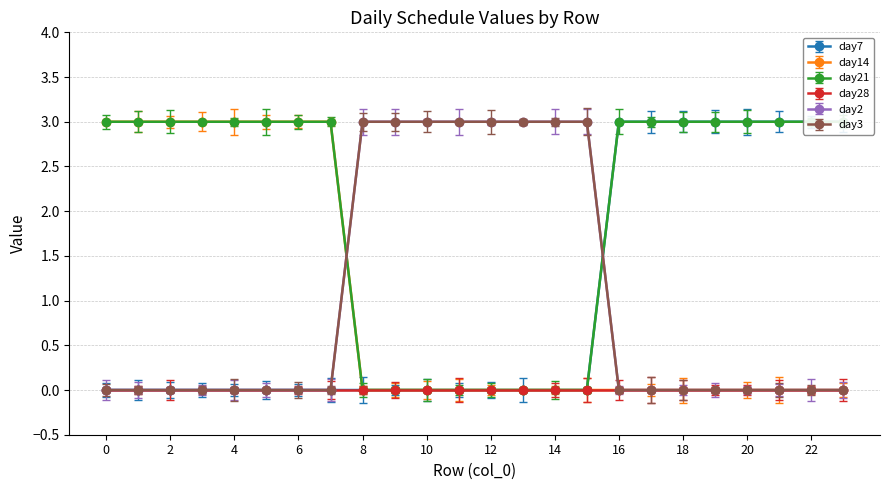

Is the value of day2 at 13 greater than the value of day7 at 0?

Yes